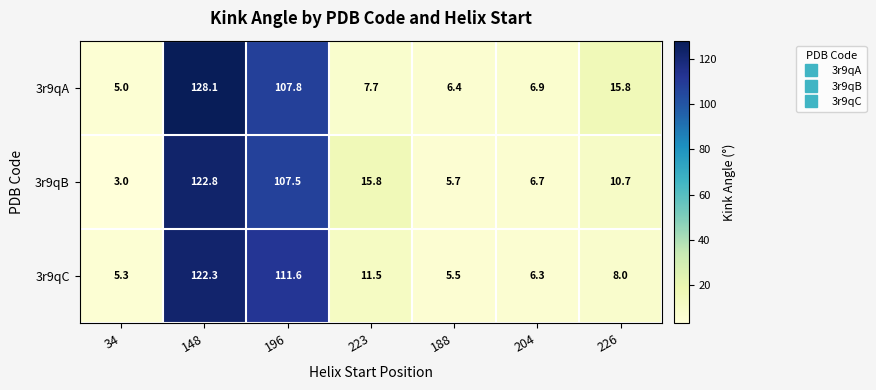

How many series are shown in this chart?

3